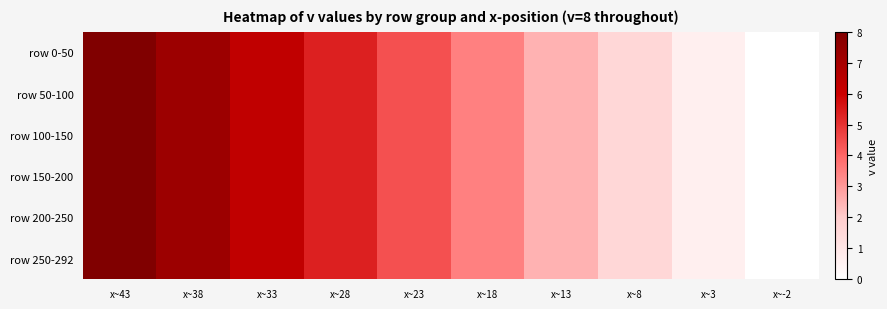

Which series has the largest total across all categories?

row 0-50